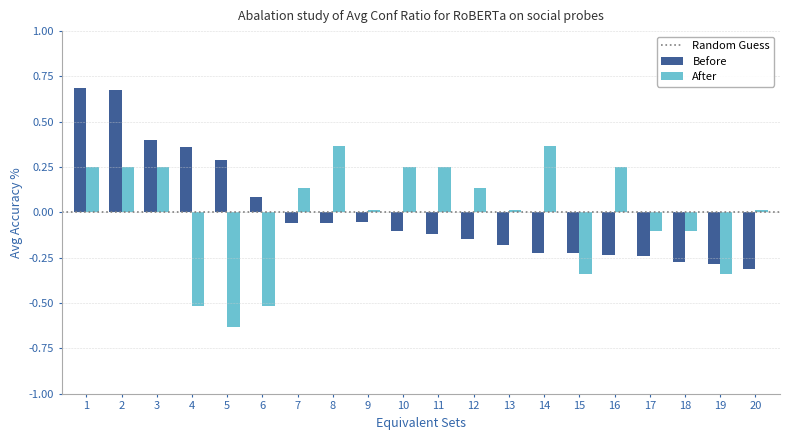

Which category has the lowest value across all series?

5